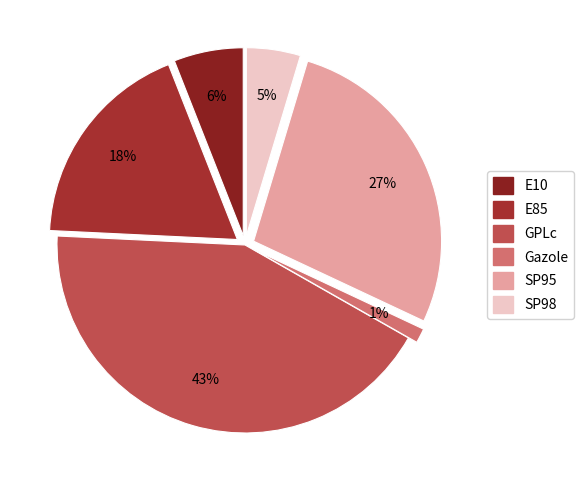

What percentage is the GPLc slice, to the nearest percent?

43%